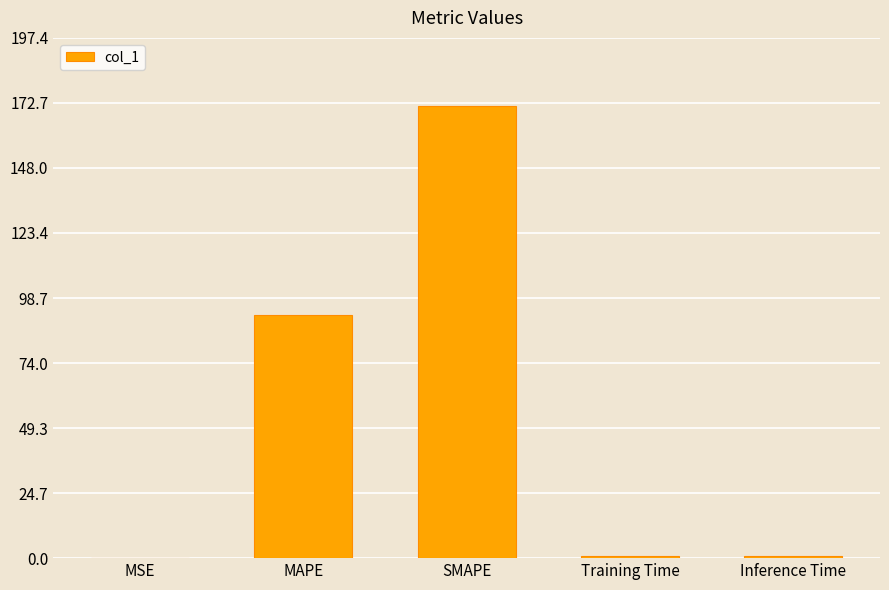

What is the greatest value displayed?

171.6